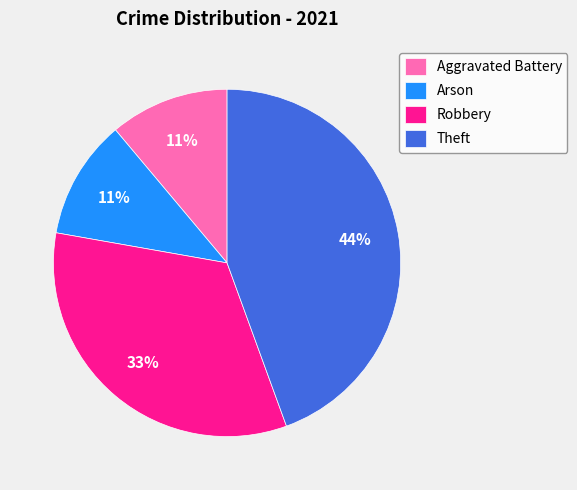

Is it true that Theft is 19% of the pie?

False